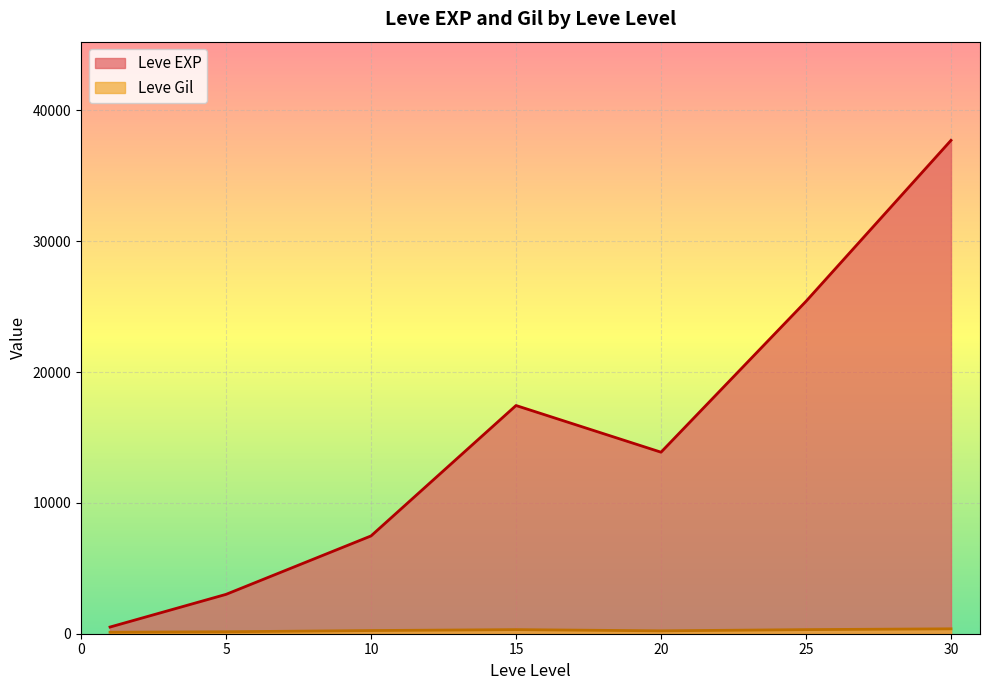

What is the greatest value displayed?

37715.0